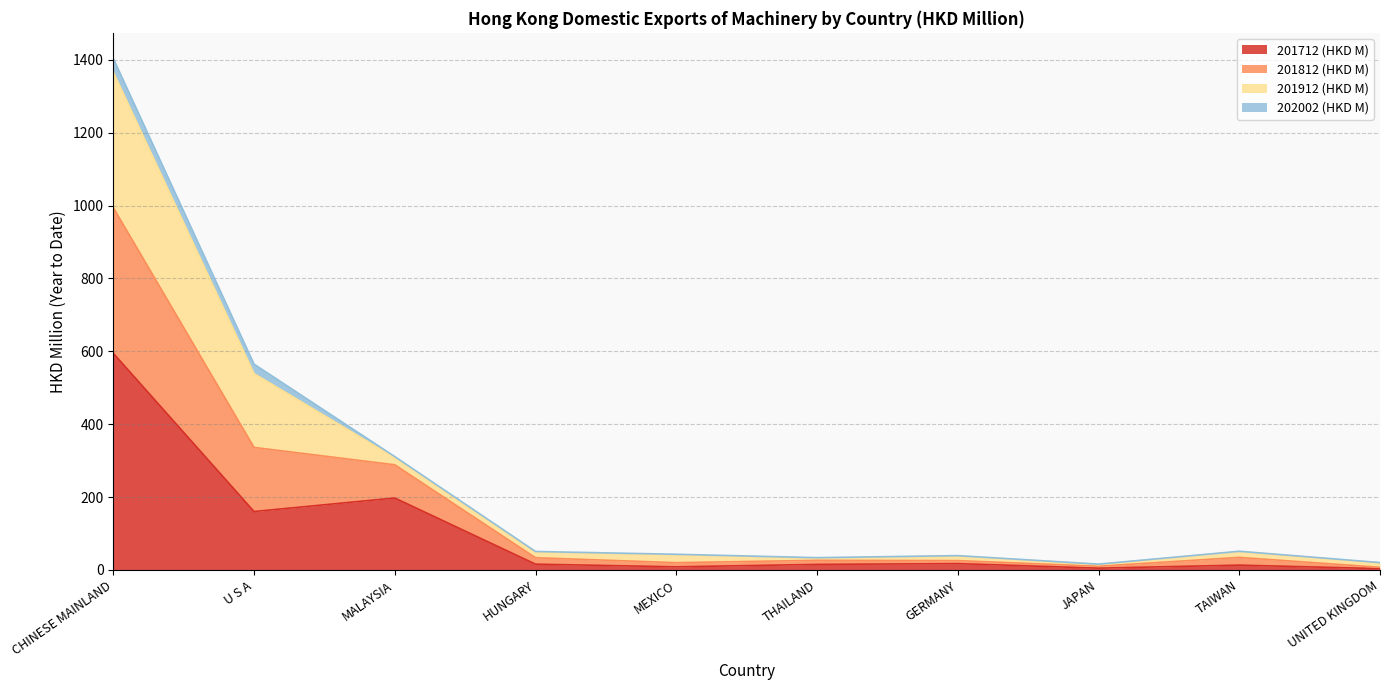

Does the chart display data point markers on the line(s)?

No